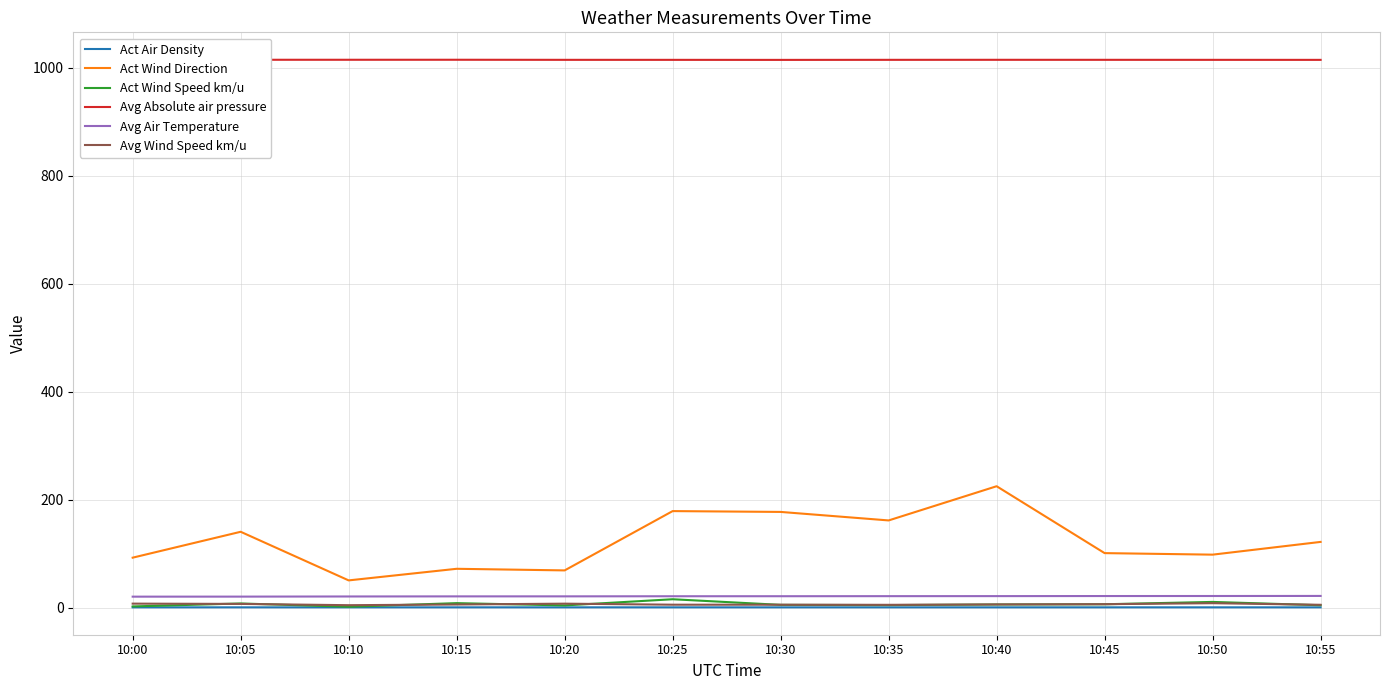

Which label corresponds to the smallest value in the chart?

10:55